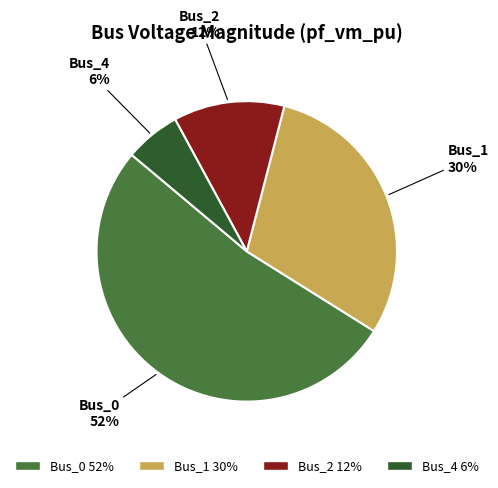

How many segments does this pie chart have?

4